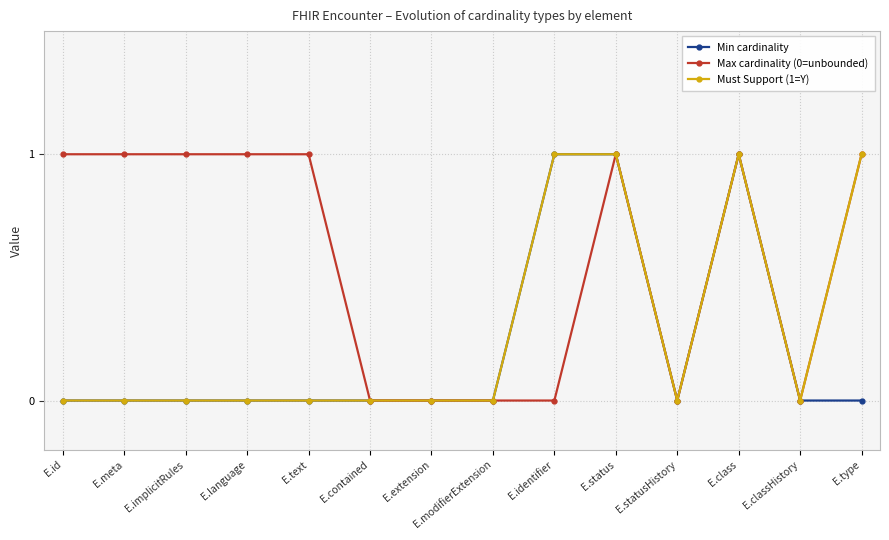

Reading left to right, transcribe all the data shown in this chart.

Min cardinality: E.id=0	E.meta=0	E.implicitRules=0	E.language=0	E.text=0	E.contained=0	E.extension=0	E.modifierExtension=0	E.identifier=1	E.status=1	E.statusHistory=0	E.class=1	E.classHistory=0	E.type=0
Max cardinality (0=unbounded): E.id=1	E.meta=1	E.implicitRules=1	E.language=1	E.text=1	E.contained=0	E.extension=0	E.modifierExtension=0	E.identifier=0	E.status=1	E.statusHistory=0	E.class=1	E.classHistory=0	E.type=1
Must Support (1=Y): E.id=0	E.meta=0	E.implicitRules=0	E.language=0	E.text=0	E.contained=0	E.extension=0	E.modifierExtension=0	E.identifier=1	E.status=1	E.statusHistory=0	E.class=1	E.classHistory=0	E.type=1